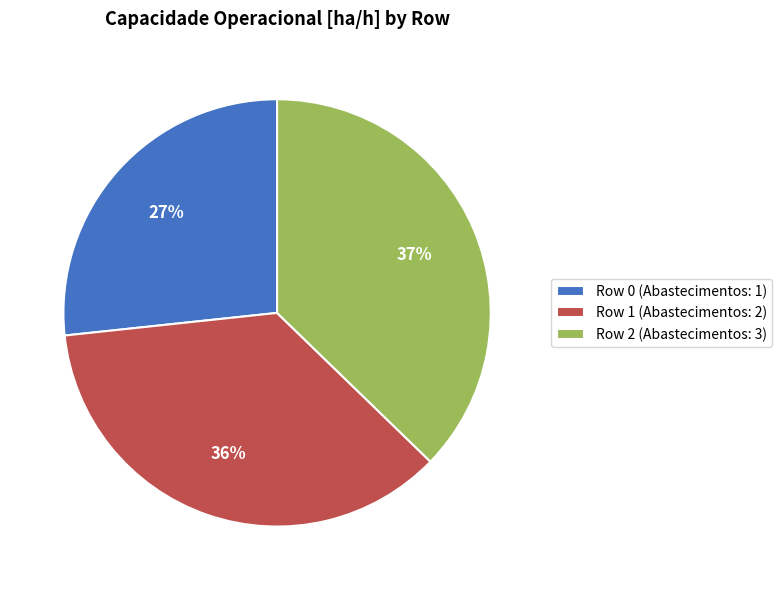

Which slice is the smallest?

Row 0